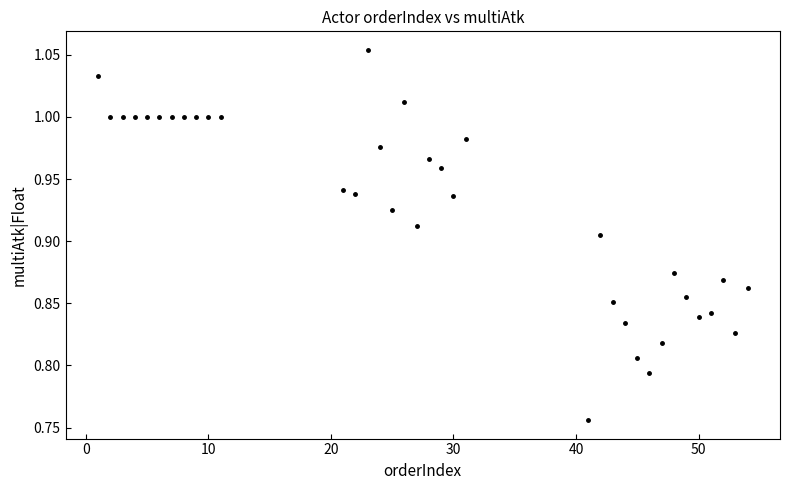

What is the range of Y values (max minus min)?

0.3